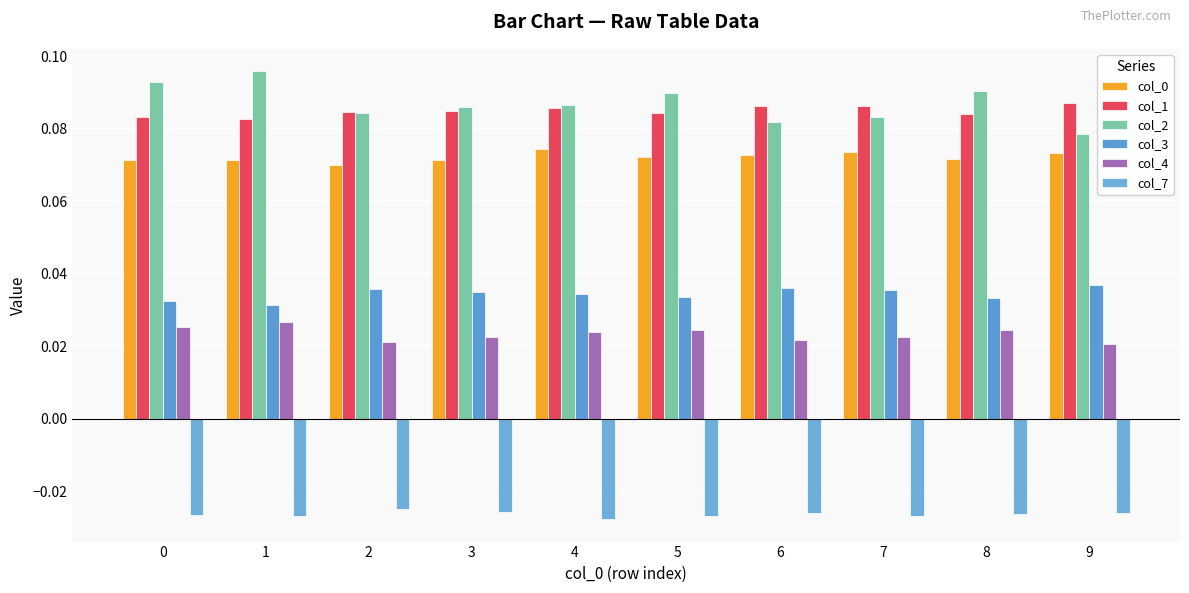

How many bars are there in total?

60